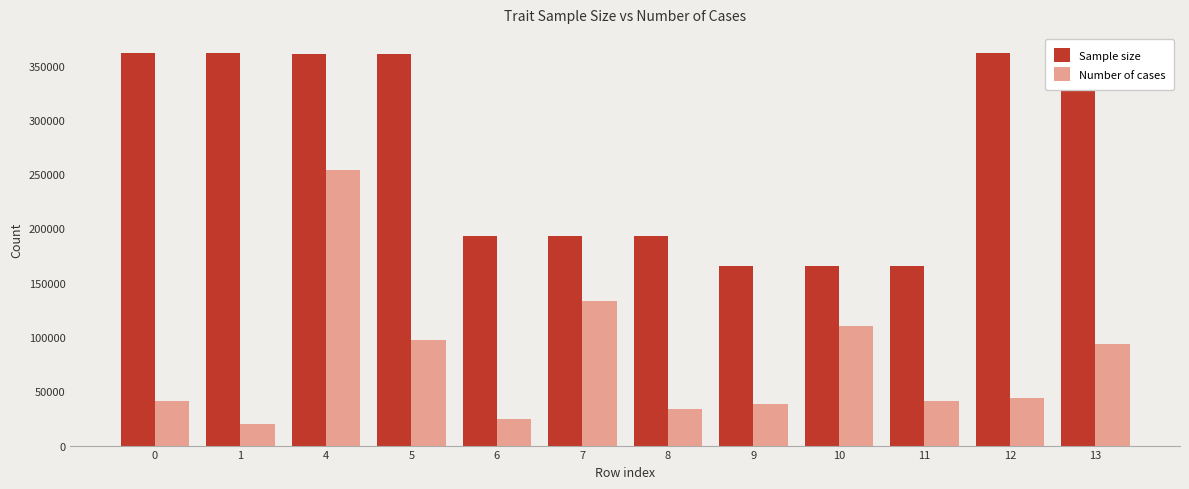

What are all the series names shown in the legend?

Sample size, Number of cases